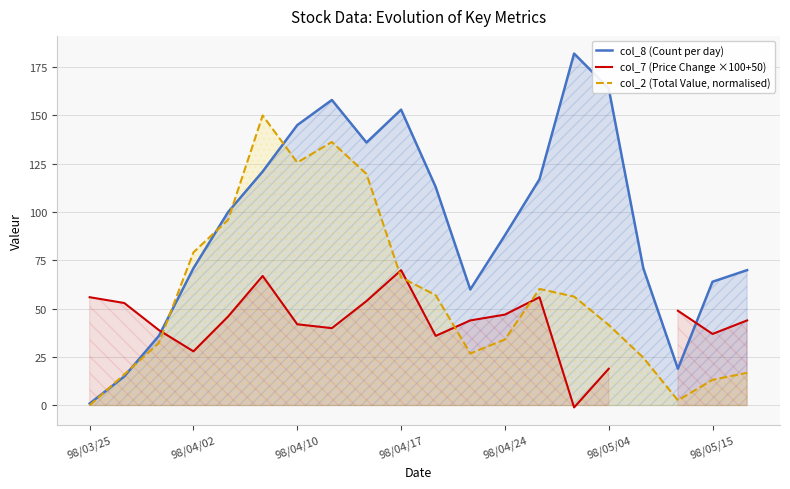

Where is the first local minimum for col_2 (Total Value, normalised)?

98/04/10